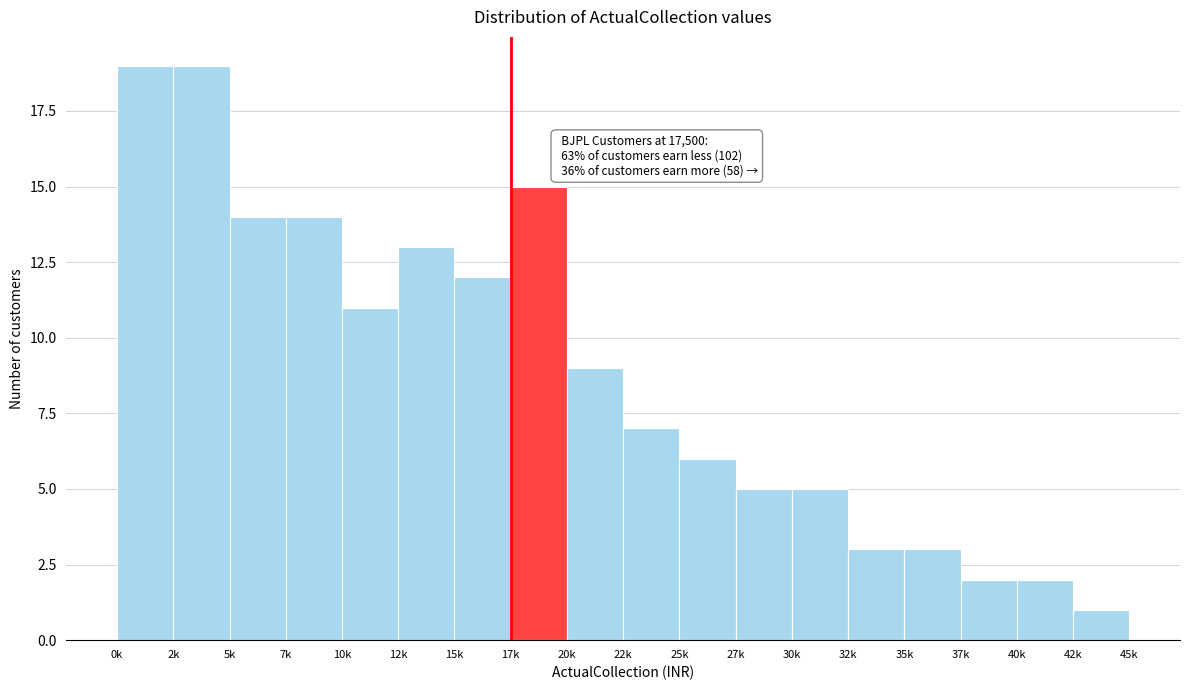

Reading left to right, list all the values displayed in this chart.

19	19	14	14	11	13	12	15	9	7	6	5	5	3	3	2	2	1